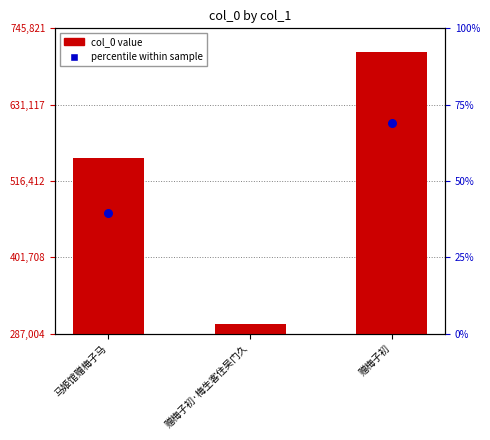

Approximately how many times larger is the value at 马姬馆赠梅子马 compared to 赠梅子初?

0.8